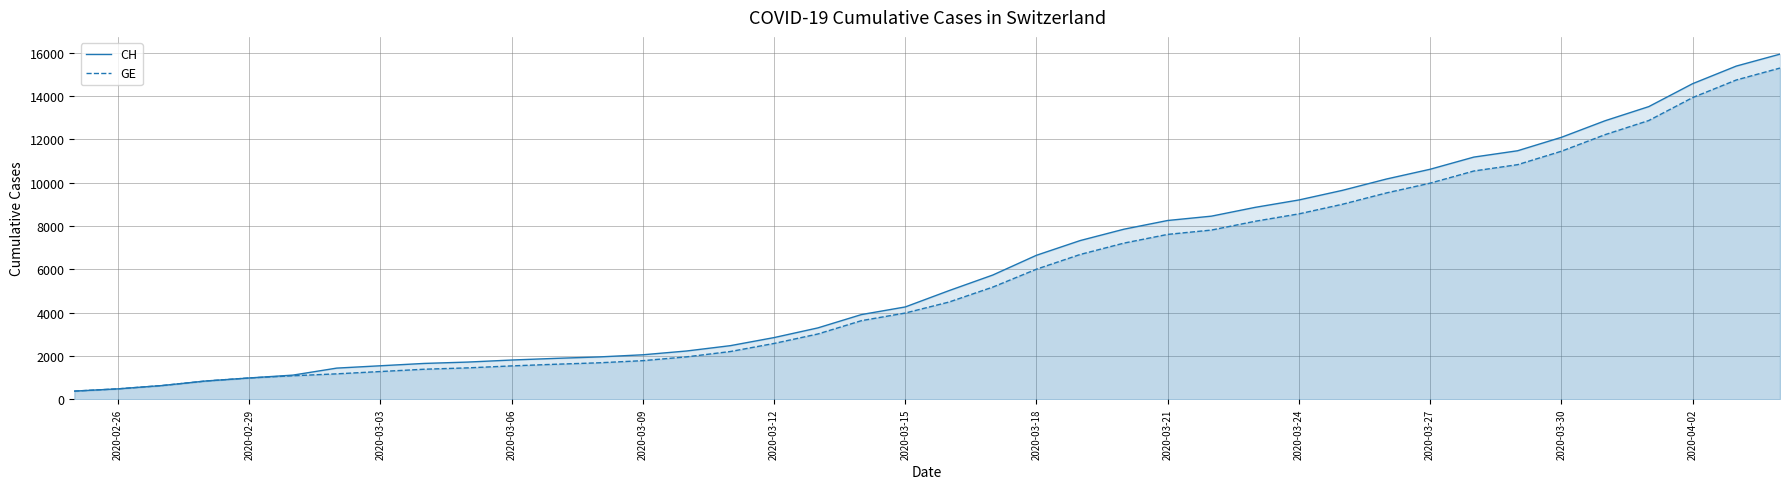

How many values in the CH series are below 5012?

20